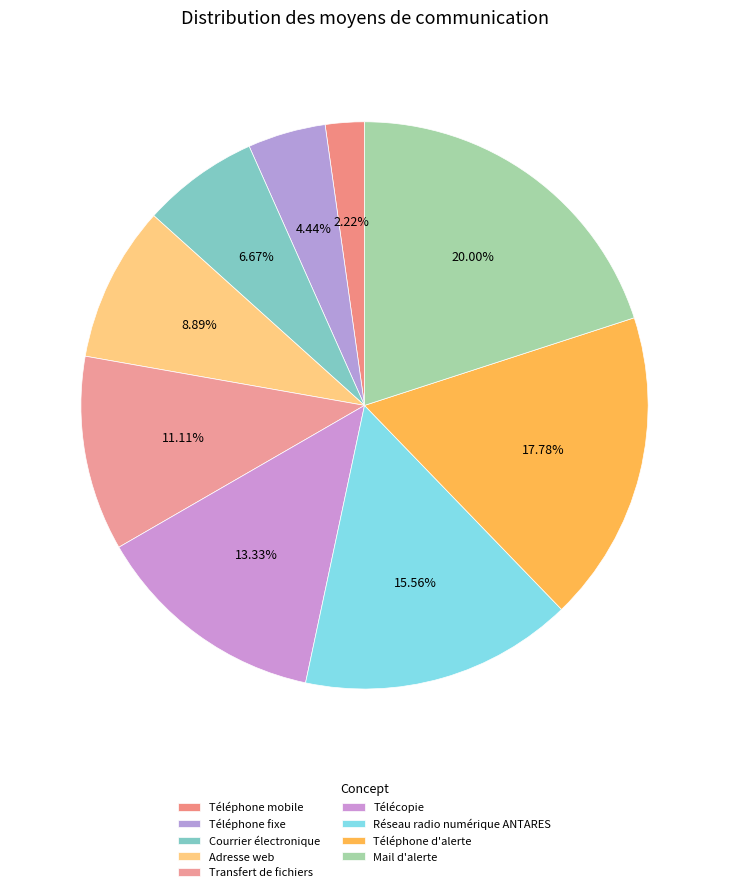

Is Téléphone mobile the majority of the pie?

No